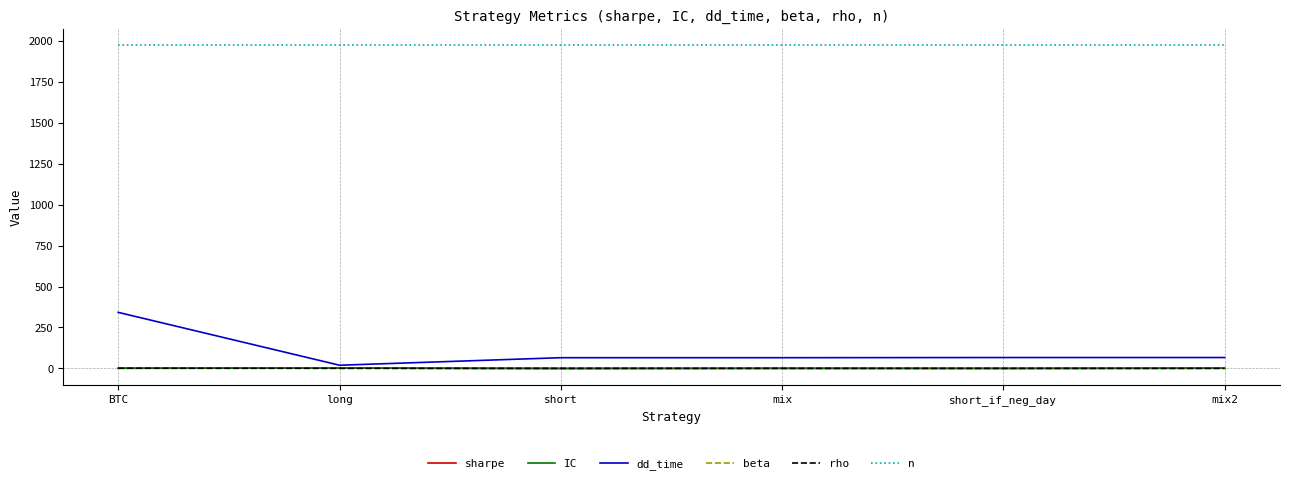

Which series has the largest total across all categories?

n